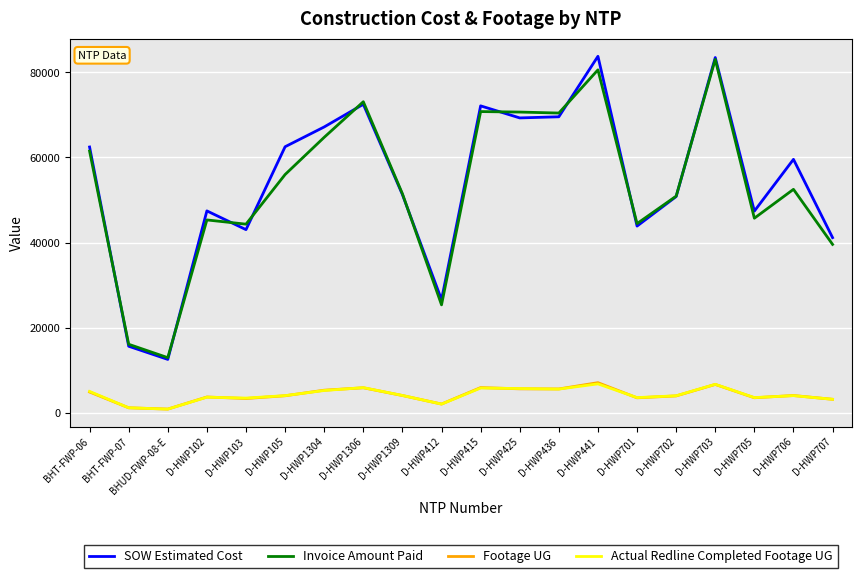

Is the value of Actual Redline Completed Footage UG at D-HWP701 greater than the value of Invoice Amount Paid at D-HWP441?

No